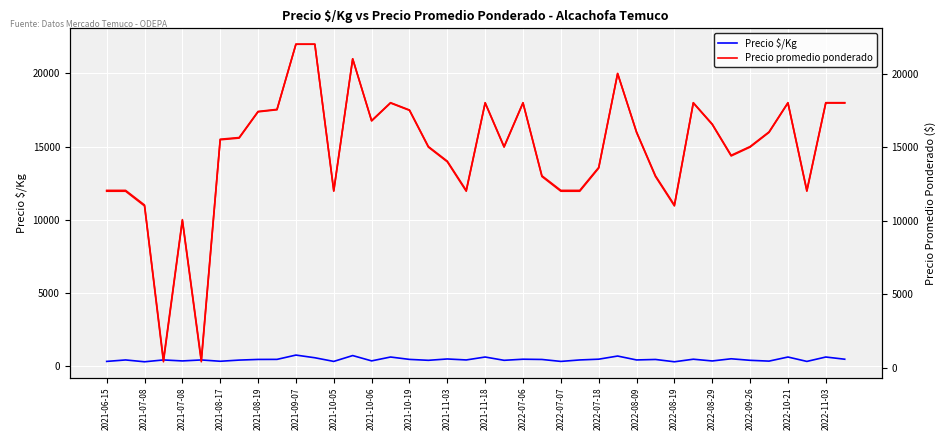

Which category has the lowest value across all series?

2021-07-08